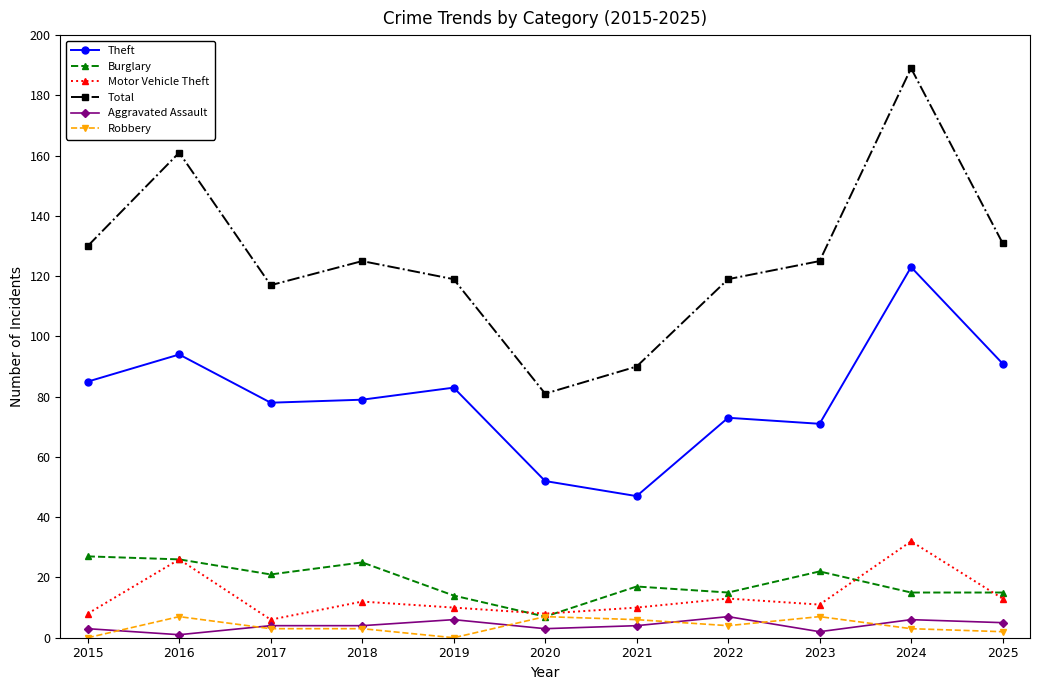

True or false: Theft has more than 2 points higher than both neighbors.

True